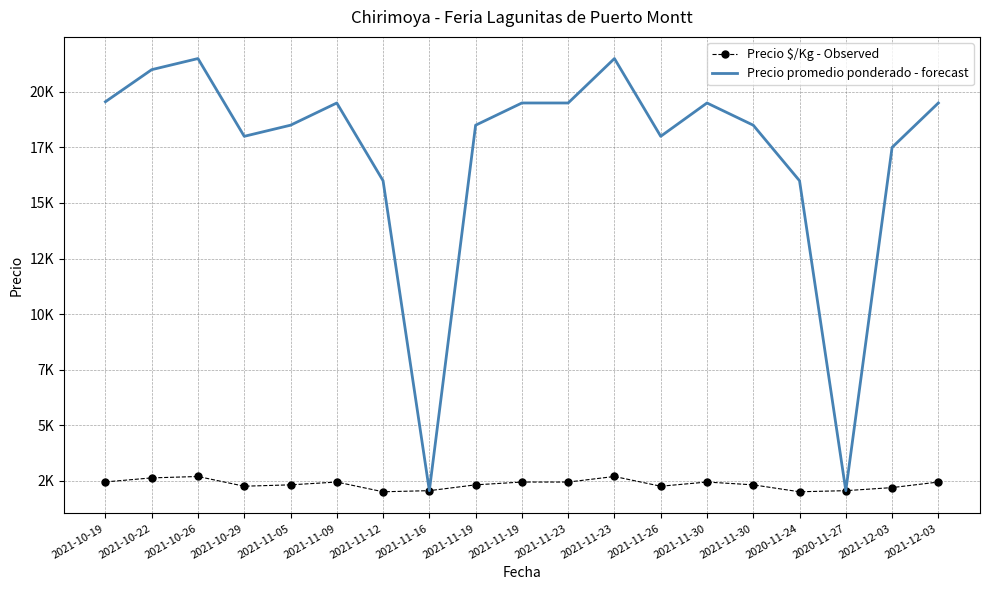

What are all the series names shown in the legend?

Precio $/Kg - Observed, Precio promedio ponderado - forecast